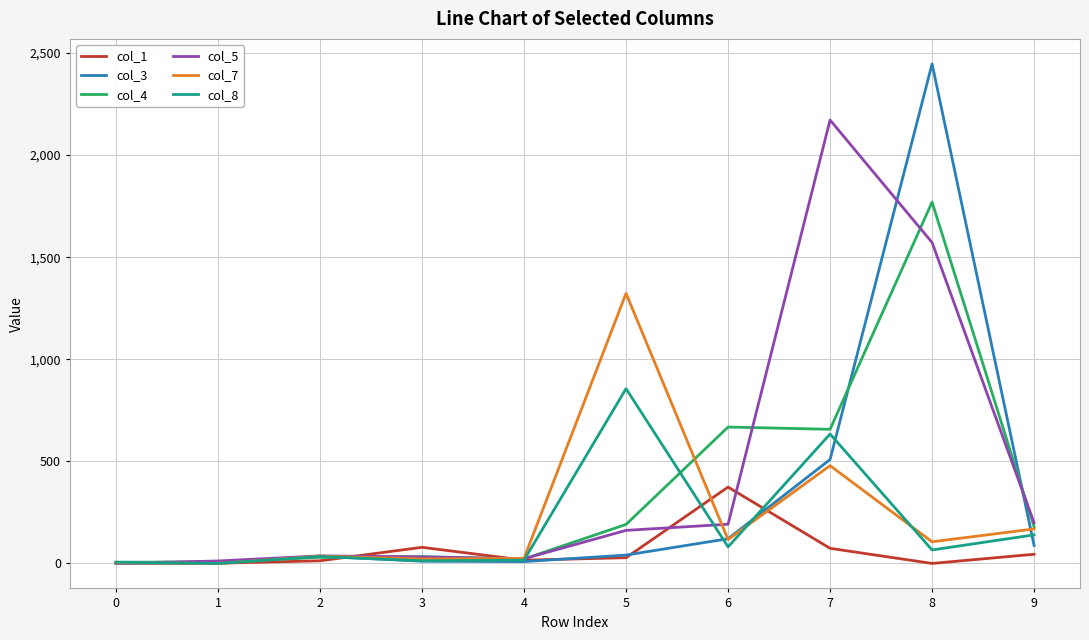

List the series in order of their peak value, lowest first.

col_1, col_8, col_7, col_4, col_5, col_3